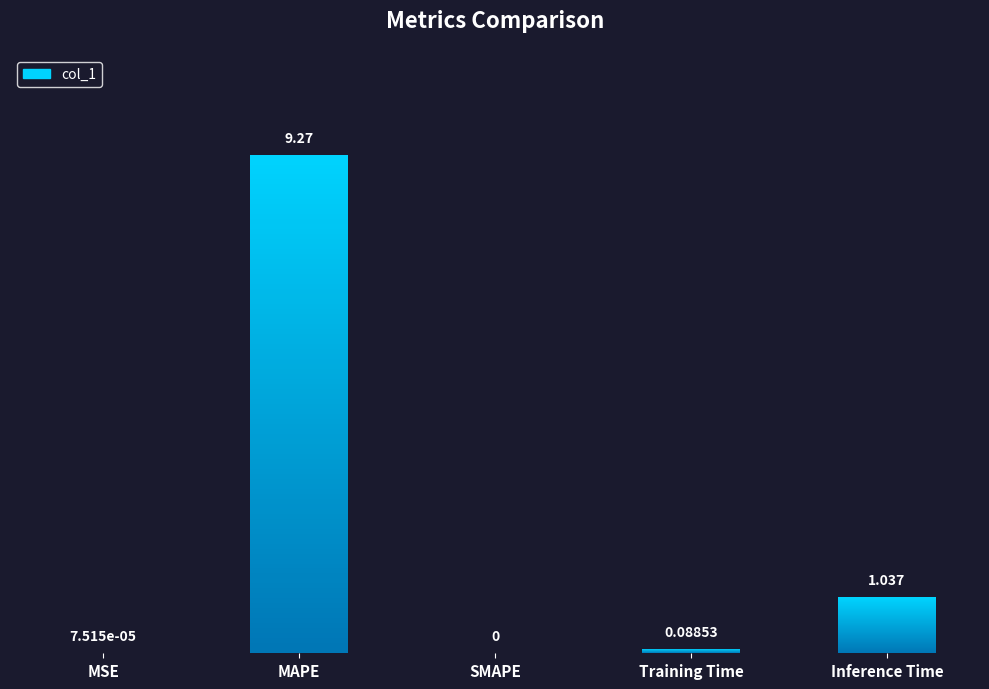

What is the change in value from MSE to Inference Time?

+1.0